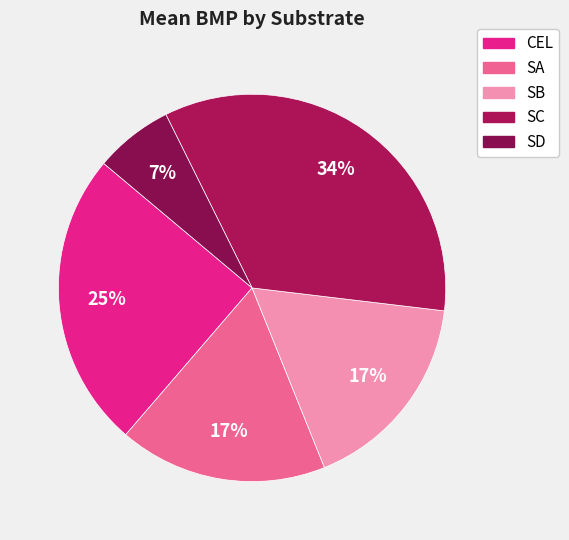

Which slice is the smallest?

SD